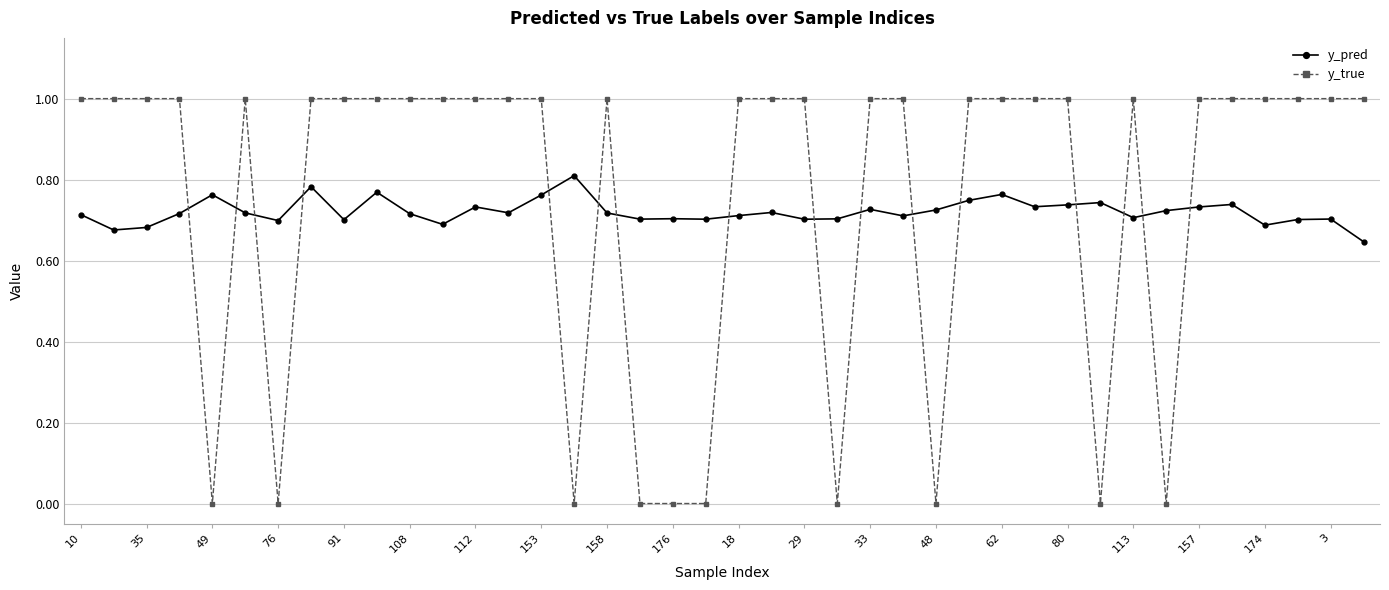

What is the difference between the second highest and minimum values in the y_true series?

1.0